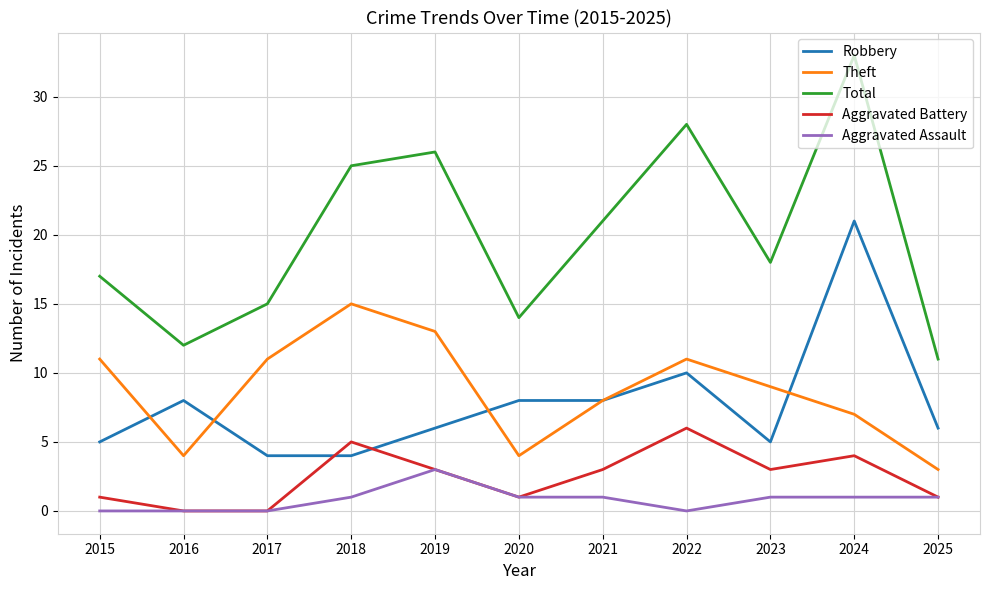

True or false: Total has more than 2 interior local peaks.

True